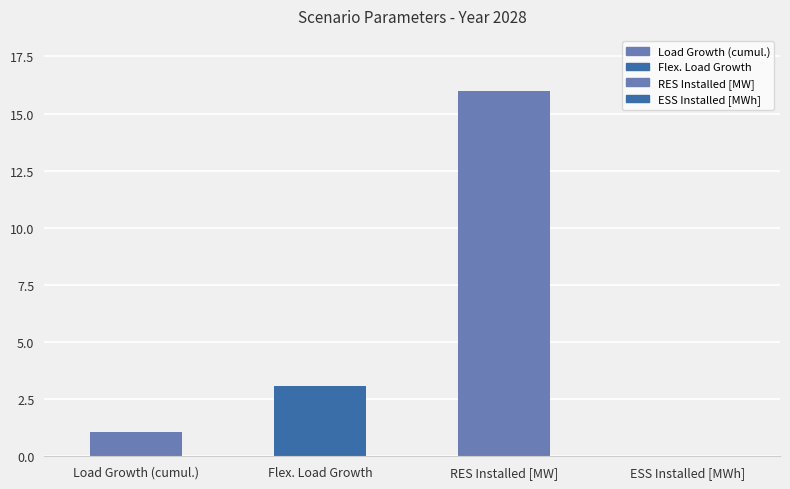

What is the change in value from Load Growth (cumul.) to RES Installed [MW]?

+14.9